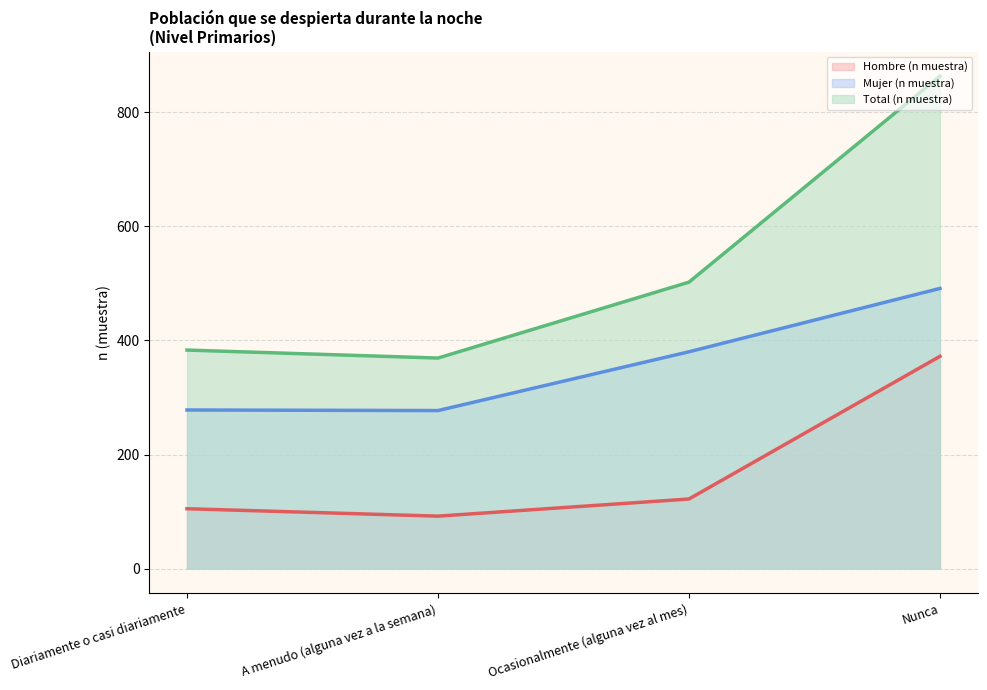

List the series in order of their peak value, highest first.

Total (n muestra), Mujer (n muestra), Hombre (n muestra)